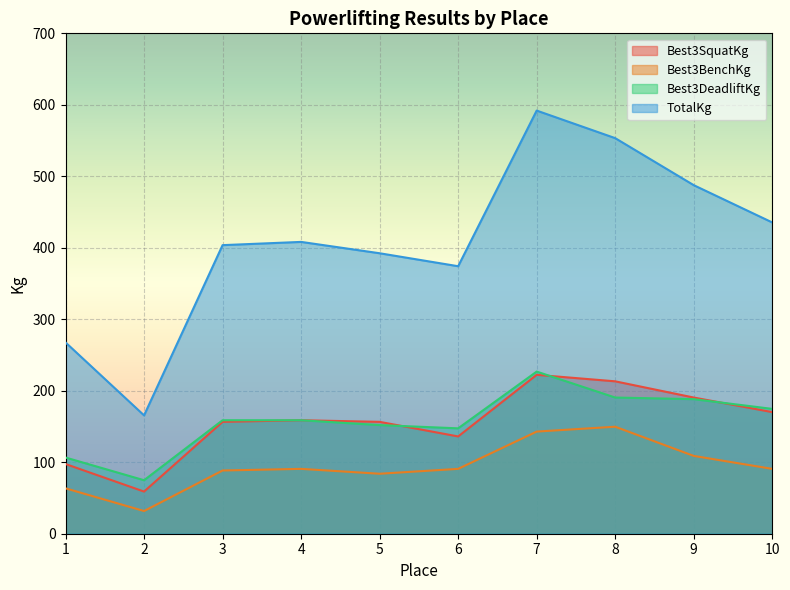

What is the sum of all Best3DeadliftKg values?

1578.5